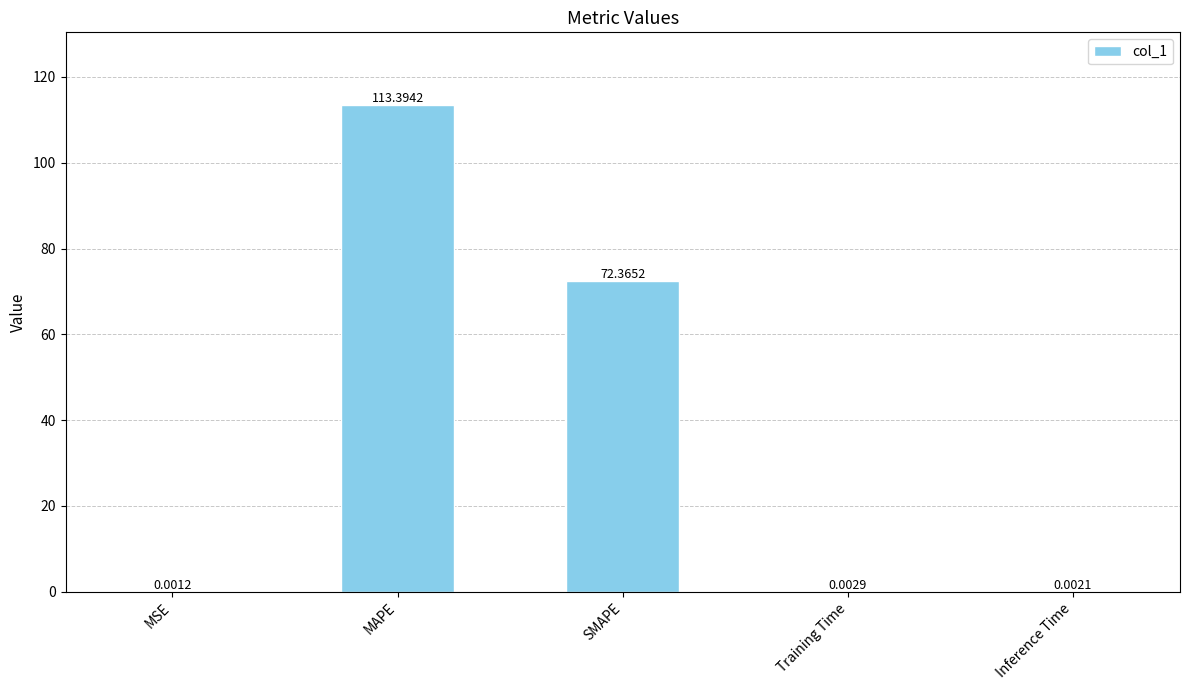

The chart shows a value of 17.2 at SMAPE. True or false?

False